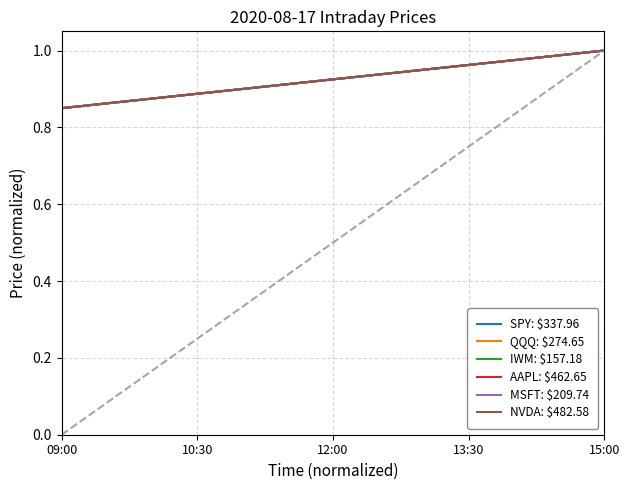

Does the chart display data point markers on the line(s)?

No